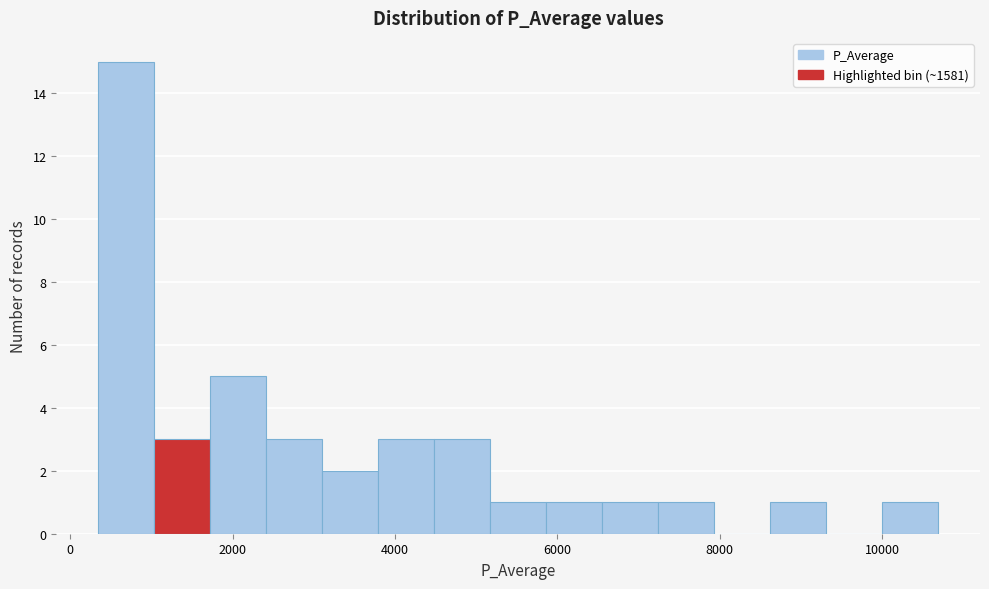

Read against the x-axis, roughly where is the centre of the tallest bar?

600